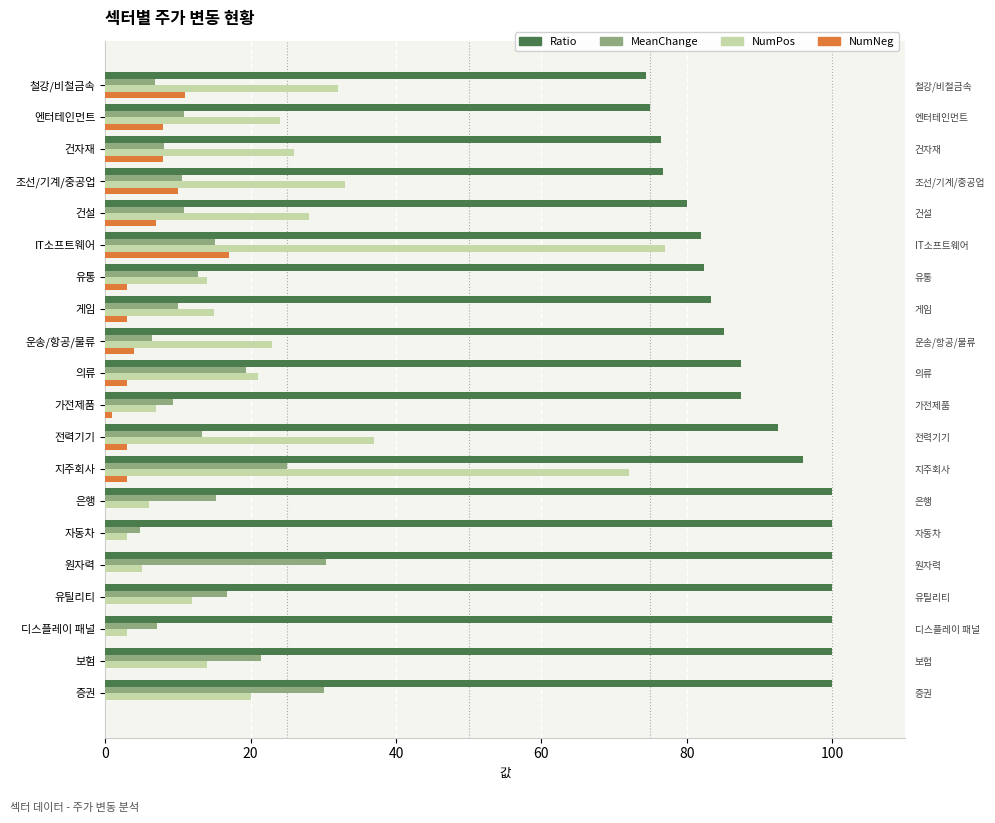

Between 게임 and 건설, which series saw the biggest shift?

NumPos